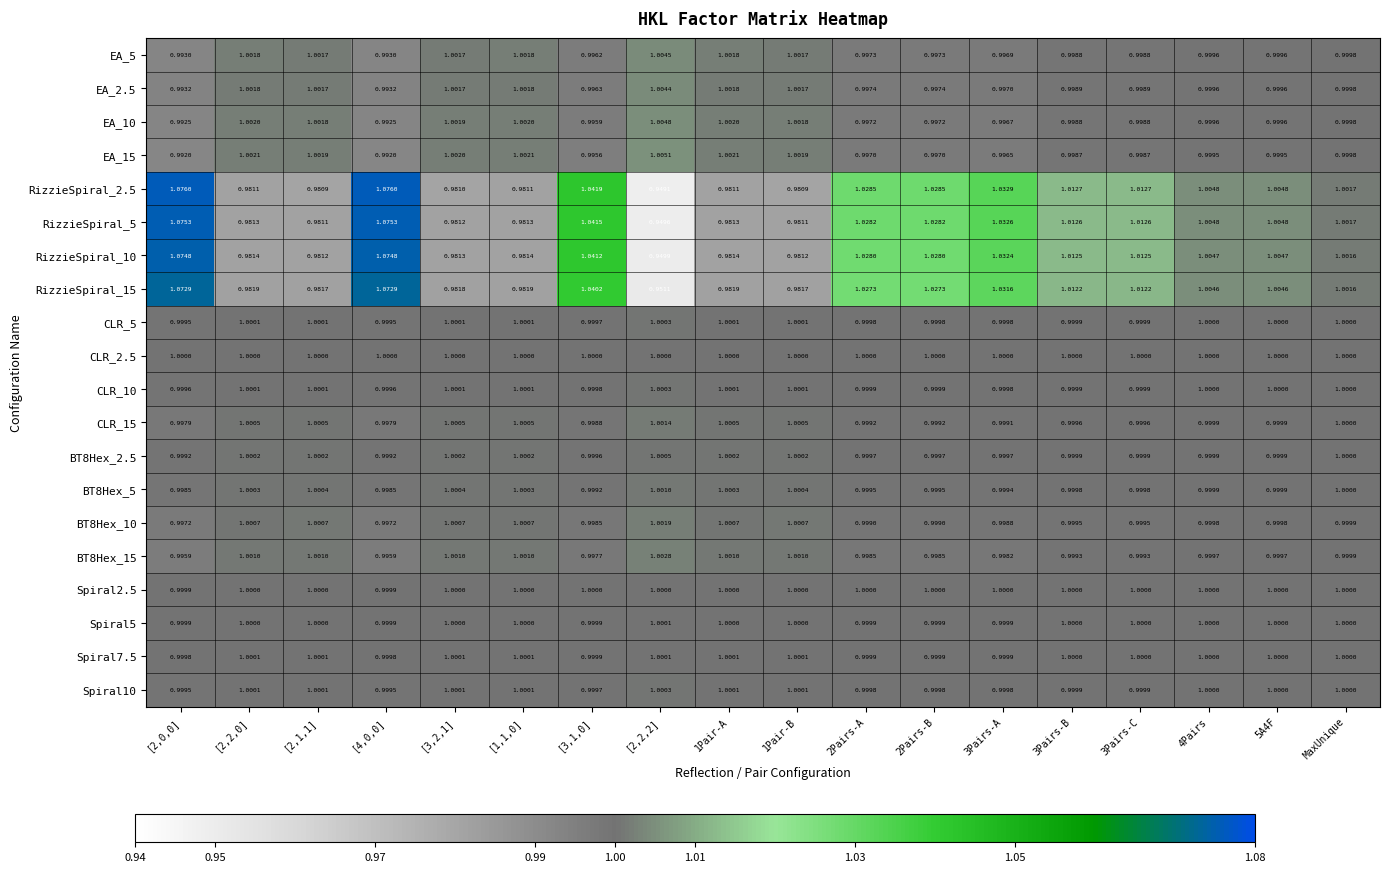

Is the value of BT8Hex_5 at 1Pair-A greater than the value of CLR_5 at MaxUnique?

Yes